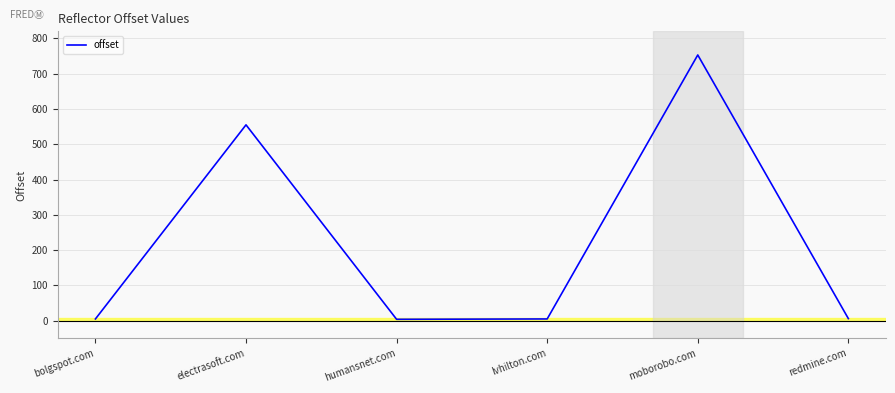

Which has a higher value, moborobo.com or bolgspot.com?

moborobo.com